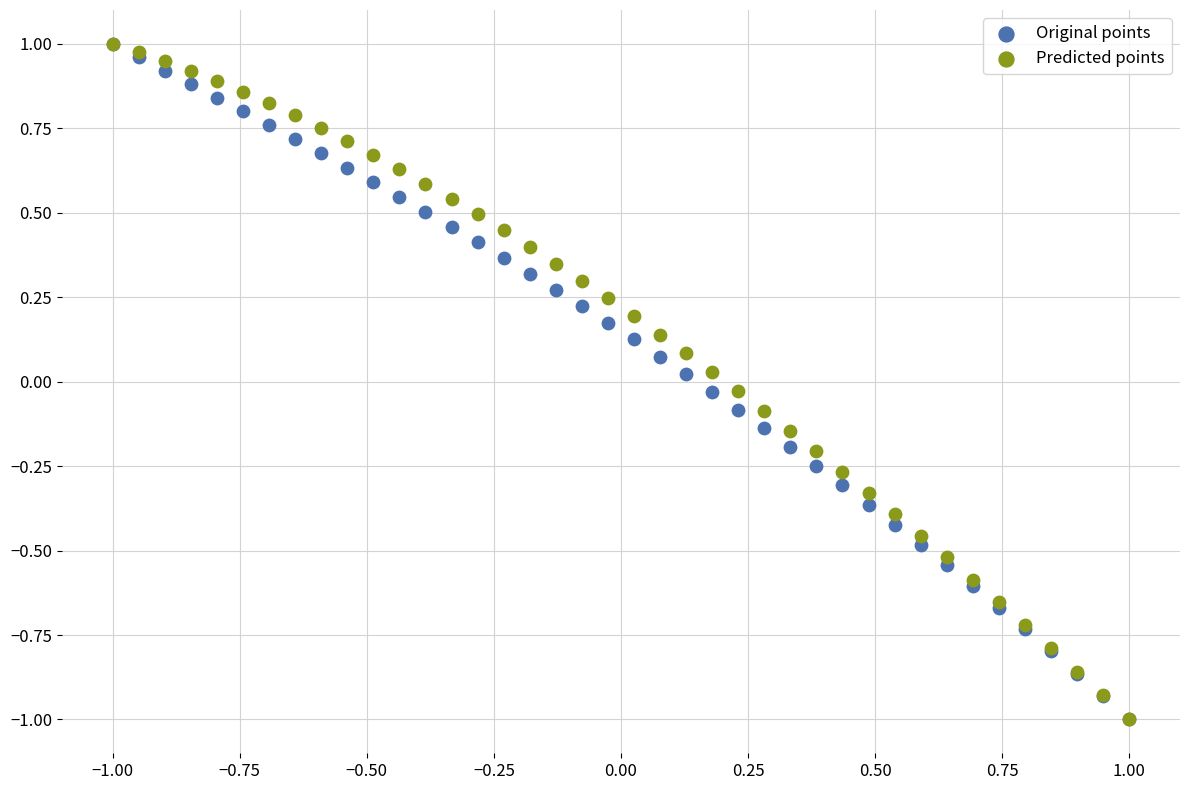

What are all the series names shown in the legend?

Original points, Predicted points